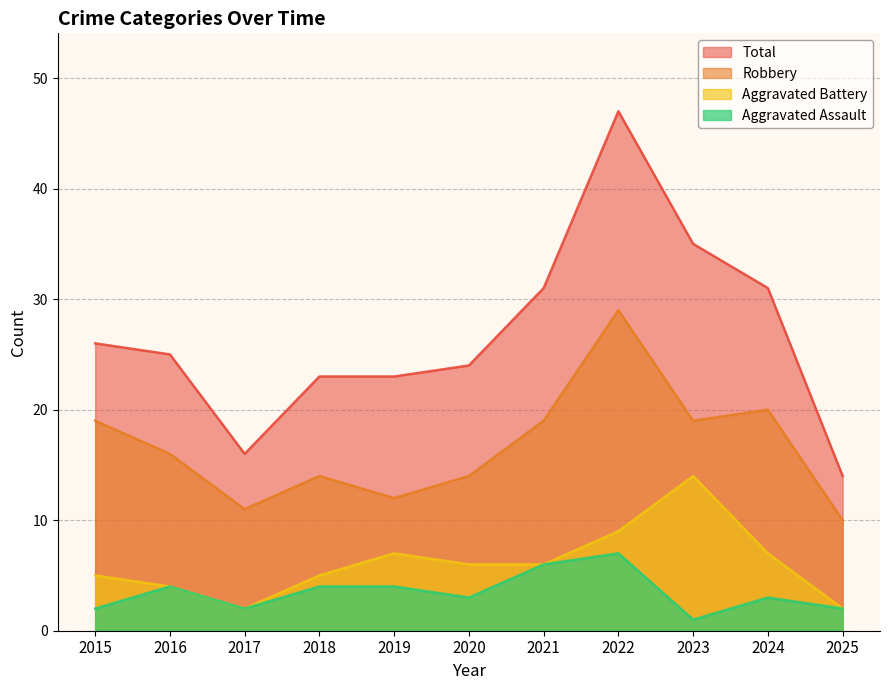

What are all the series names shown in the legend?

Total, Robbery, Aggravated Battery, Aggravated Assault